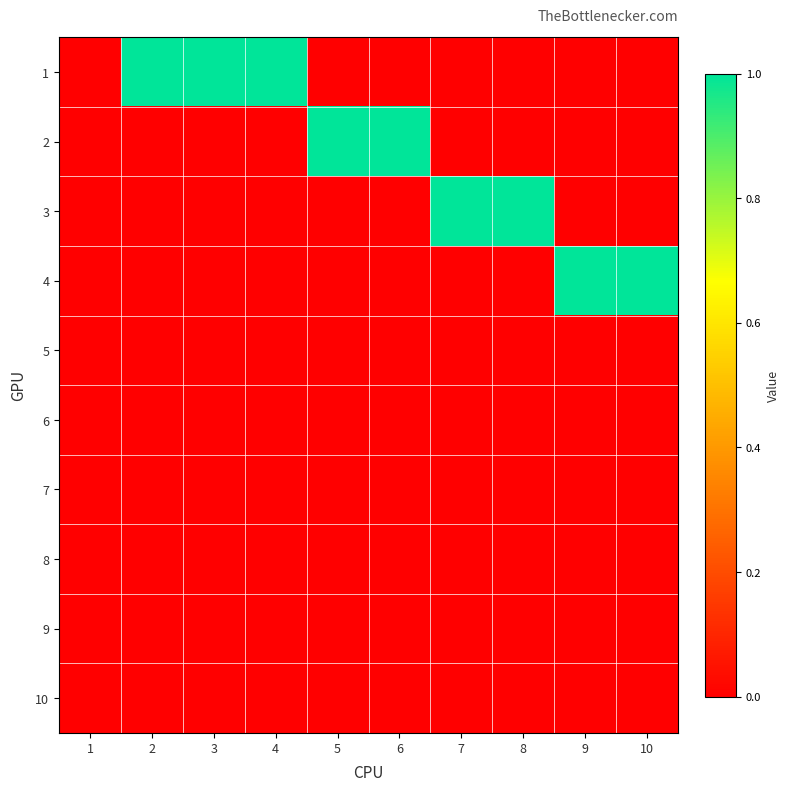

At which category is the sum across all series the highest?

2